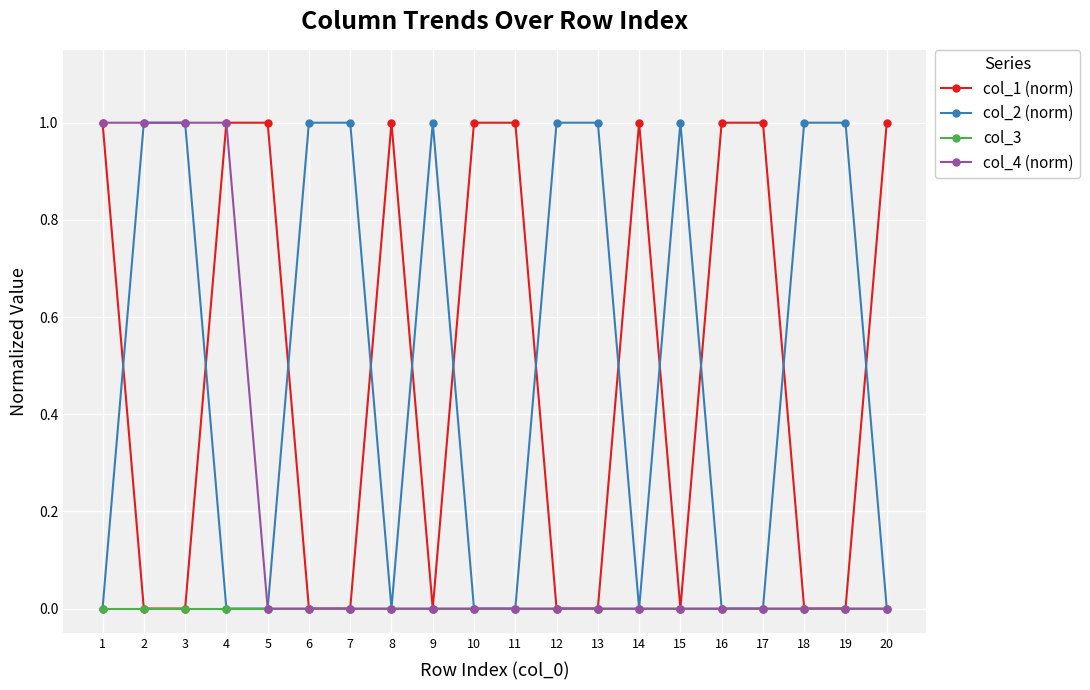

Reading left to right, transcribe all the data shown in this chart.

col_1 (norm): 1=1	2=0	3=0	4=1	5=1	6=0	7=0	8=1	9=0	10=1	11=1	12=0	13=0	14=1	15=0	16=1	17=1	18=0	19=0	20=1
col_2 (norm): 1=0	2=1	3=1	4=0	5=0	6=1	7=1	8=0	9=1	10=0	11=0	12=1	13=1	14=0	15=1	16=0	17=0	18=1	19=1	20=0
col_3: 1=0	2=0	3=0	4=0	5=0	6=0	7=0	8=0	9=0	10=0	11=0	12=0	13=0	14=0	15=0	16=0	17=0	18=0	19=0	20=0
col_4 (norm): 1=1	2=1	3=1	4=1	5=0	6=0	7=0	8=0	9=0	10=0	11=0	12=0	13=0	14=0	15=0	16=0	17=0	18=0	19=0	20=0